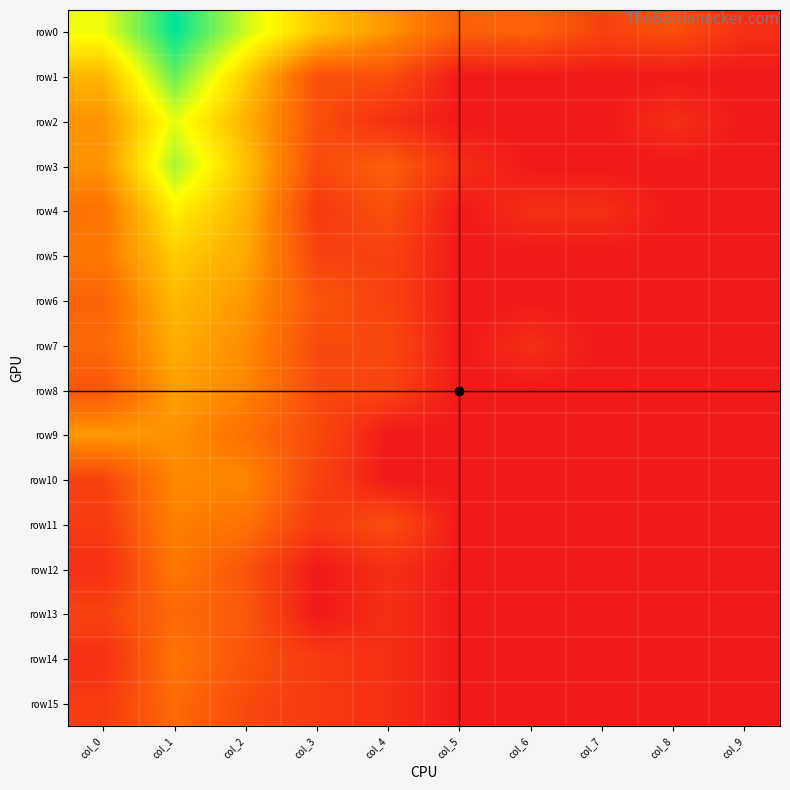

Reading left to right, extract all data points from this chart.

row0: col_0=6.8	col_1=9.9	col_2=7.2	col_3=5.2	col_4=3.8	col_5=2.3	col_6=2.4	col_7=1.4	col_8=1.8	col_9=0.7
row1: col_0=4.7	col_1=8.5	col_2=5.3	col_3=1.8	col_4=1.8	col_5=0.0	col_6=0.0	col_7=0.0	col_8=0.0	col_9=0.0
row2: col_0=3.8	col_1=6.9	col_2=4.6	col_3=1.8	col_4=0.7	col_5=0.0	col_6=0.0	col_7=0.0	col_8=0.7	col_9=0.0
row3: col_0=3.8	col_1=7.7	col_2=5.0	col_3=1.6	col_4=2.3	col_5=0.7	col_6=0.0	col_7=0.0	col_8=0.0	col_9=0.0
row4: col_0=2.9	col_1=6.2	col_2=4.6	col_3=1.1	col_4=1.8	col_5=0.0	col_6=0.7	col_7=0.7	col_8=0.0	col_9=0.0
row5: col_0=3.1	col_1=5.3	col_2=4.4	col_3=1.4	col_4=1.4	col_5=0.0	col_6=0.0	col_7=0.0	col_8=0.0	col_9=0.0
row6: col_0=2.4	col_1=4.8	col_2=3.9	col_3=1.9	col_4=1.4	col_5=0.0	col_6=0.0	col_7=0.0	col_8=0.0	col_9=0.0
row7: col_0=2.6	col_1=4.4	col_2=3.6	col_3=1.6	col_4=1.6	col_5=0.0	col_6=0.7	col_7=0.0	col_8=0.0	col_9=0.0
row8: col_0=1.9	col_1=4.1	col_2=3.4	col_3=1.6	col_4=1.4	col_5=0.0	col_6=0.0	col_7=0.0	col_8=0.0	col_9=0.0
row9: col_0=4.0	col_1=3.8	col_2=2.8	col_3=1.6	col_4=0.0	col_5=0.0	col_6=0.0	col_7=0.0	col_8=0.0	col_9=0.0
row10: col_0=1.4	col_1=3.5	col_2=3.5	col_3=1.4	col_4=0.0	col_5=0.0	col_6=0.0	col_7=0.0	col_8=0.0	col_9=0.0
row11: col_0=1.1	col_1=3.3	col_2=2.8	col_3=1.1	col_4=1.8	col_5=0.0	col_6=0.0	col_7=0.0	col_8=0.0	col_9=0.0
row12: col_0=0.7	col_1=3.0	col_2=1.9	col_3=0.0	col_4=0.7	col_5=0.0	col_6=0.0	col_7=0.0	col_8=0.0	col_9=0.0
row13: col_0=1.4	col_1=2.6	col_2=2.1	col_3=0.0	col_4=0.7	col_5=0.0	col_6=0.0	col_7=0.0	col_8=0.0	col_9=0.0
row14: col_0=0.7	col_1=2.9	col_2=1.9	col_3=1.1	col_4=0.7	col_5=0.0	col_6=0.0	col_7=0.0	col_8=0.0	col_9=0.0
row15: col_0=1.1	col_1=2.6	col_2=1.6	col_3=1.1	col_4=0.7	col_5=0.0	col_6=0.0	col_7=0.0	col_8=0.0	col_9=0.0